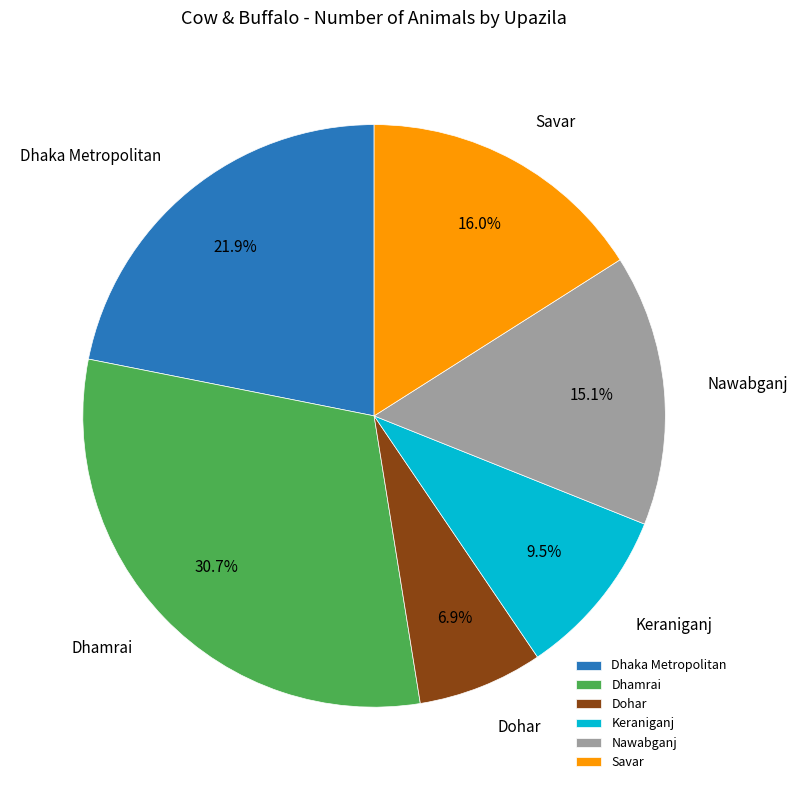

Between Dhamrai and Dohar, which is larger?

Dhamrai